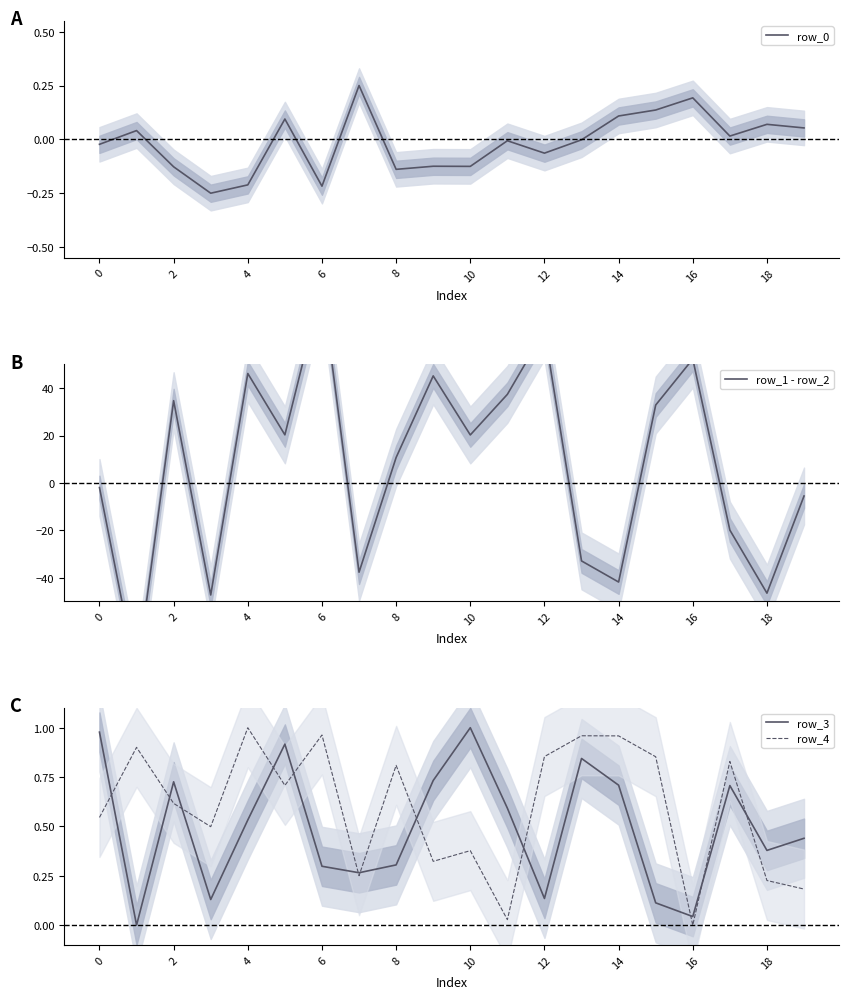

What are all the series names shown in the legend?

row_0, row_1 - row_2, row_3, row_4